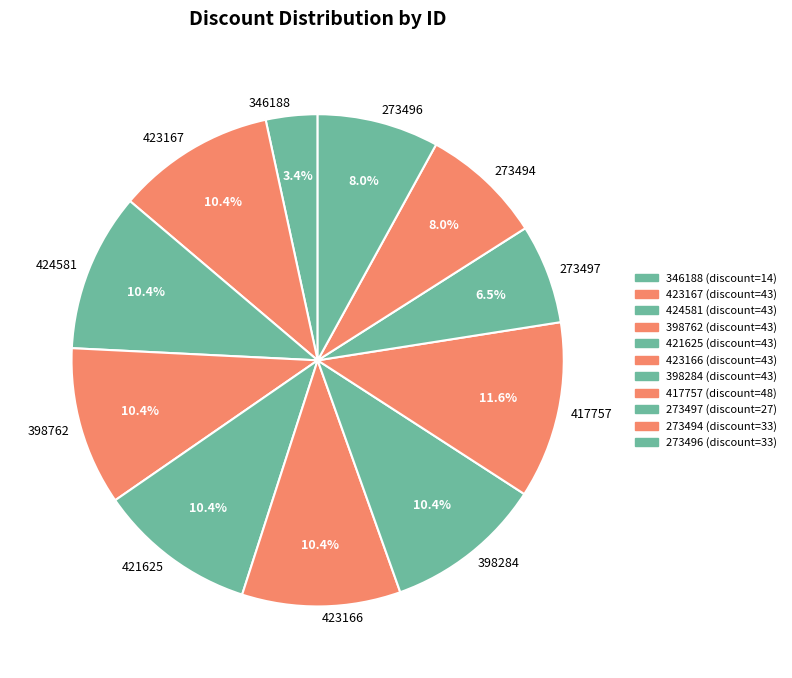

Count the number of slices in the pie.

11